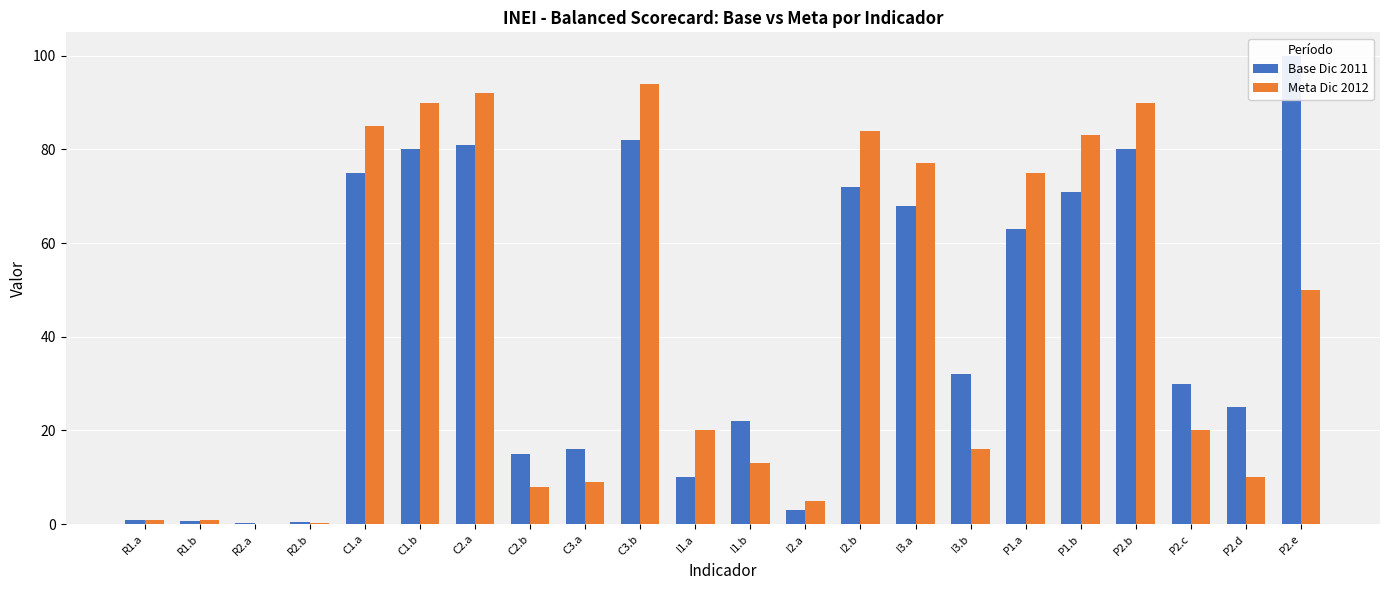

What is the difference between the Meta Dic 2012 values at P2.e and I2.a?

45.0